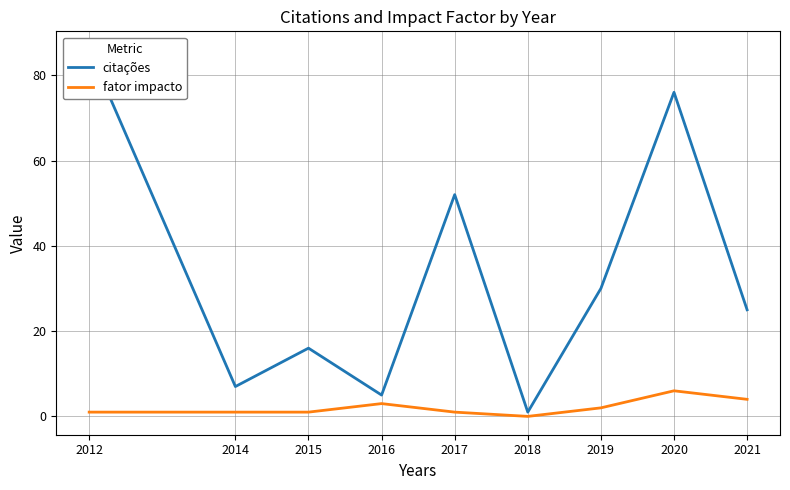

Which series changed the most between 2017 and 2020?

citações